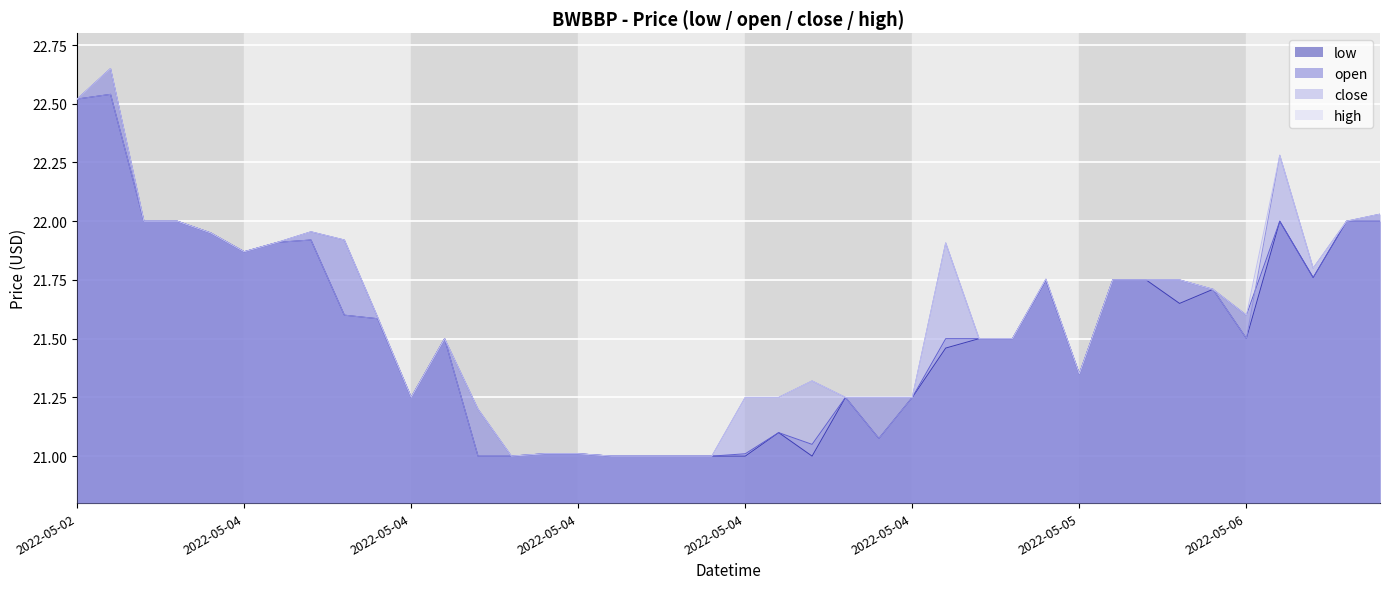

What is the label of the 21st point from the right?

2022-05-04 18:55